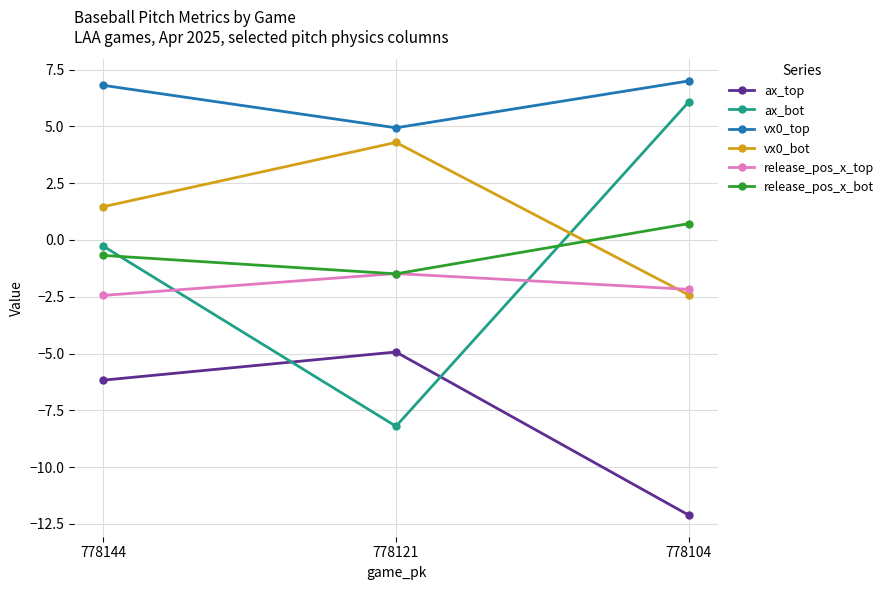

At which category is the sum across all series the highest?

778144